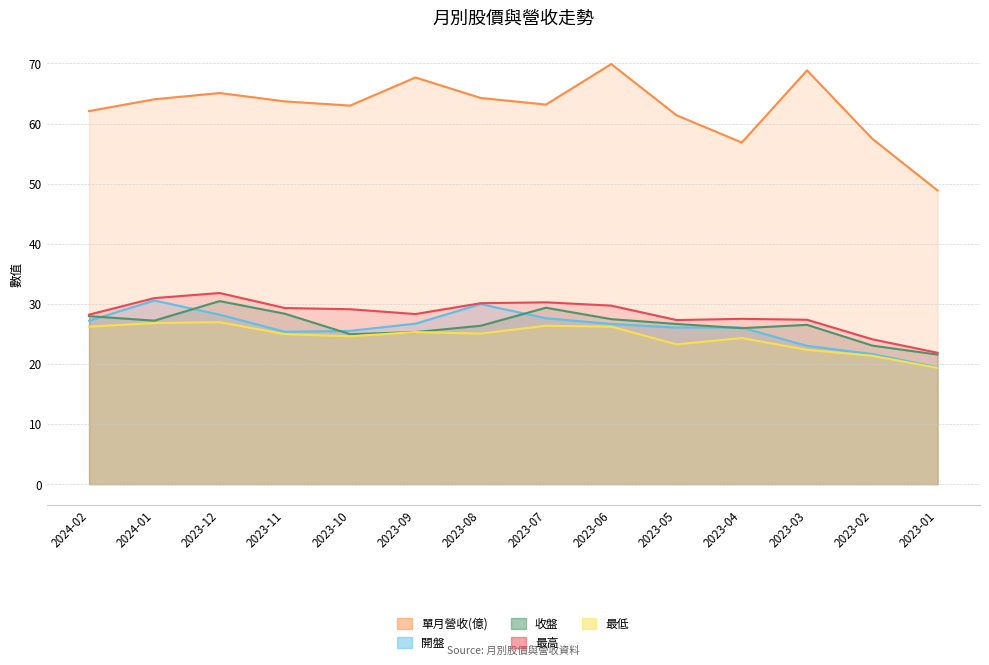

Reading right to left, list all the values displayed in this chart.

單月營收(億): 2023-01=48.9	2023-02=57.5	2023-03=68.8	2023-04=56.8	2023-05=61.4	2023-06=69.9	2023-07=63.1	2023-08=64.2	2023-09=67.7	2023-10=63.0	2023-11=63.7	2023-12=65.1	2024-01=64.0	2024-02=62.1
開盤: 2023-01=19.4	2023-02=21.6	2023-03=23.0	2023-04=26.1	2023-05=26.1	2023-06=26.6	2023-07=27.6	2023-08=29.9	2023-09=26.7	2023-10=25.5	2023-11=25.4	2023-12=28.2	2024-01=30.6	2024-02=27.2
收盤: 2023-01=21.6	2023-02=23.1	2023-03=26.5	2023-04=25.9	2023-05=26.6	2023-06=27.4	2023-07=29.4	2023-08=26.4	2023-09=25.3	2023-10=24.9	2023-11=28.4	2023-12=30.4	2024-01=27.2	2024-02=27.9
最高: 2023-01=21.9	2023-02=24.1	2023-03=27.4	2023-04=27.5	2023-05=27.3	2023-06=29.7	2023-07=30.2	2023-08=30.1	2023-09=28.3	2023-10=29.1	2023-11=29.3	2023-12=31.8	2024-01=30.9	2024-02=28.2
最低: 2023-01=19.4	2023-02=21.4	2023-03=22.4	2023-04=24.3	2023-05=23.2	2023-06=26.2	2023-07=26.4	2023-08=25.1	2023-09=25.3	2023-10=24.6	2023-11=24.9	2023-12=26.9	2024-01=26.8	2024-02=26.2